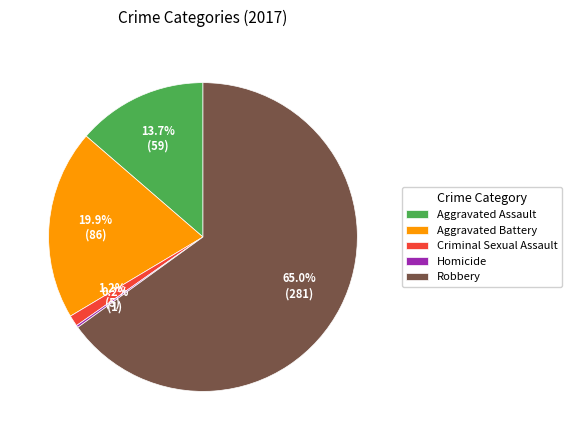

Approximately how many times larger is the value at Aggravated Assault compared to Aggravated Battery?

0.7